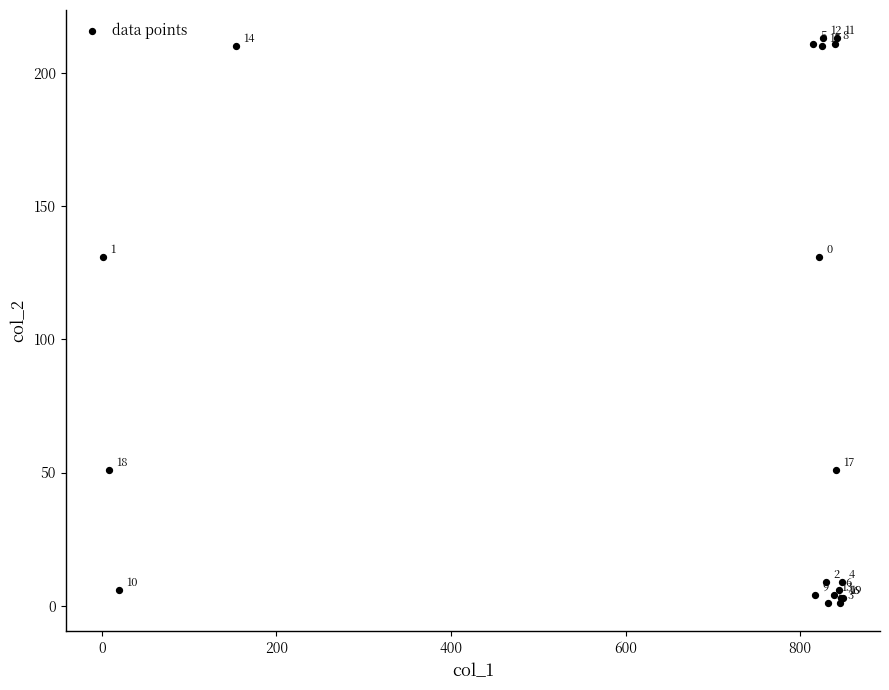

What Y value in the scatter plot is closest to 107?

131